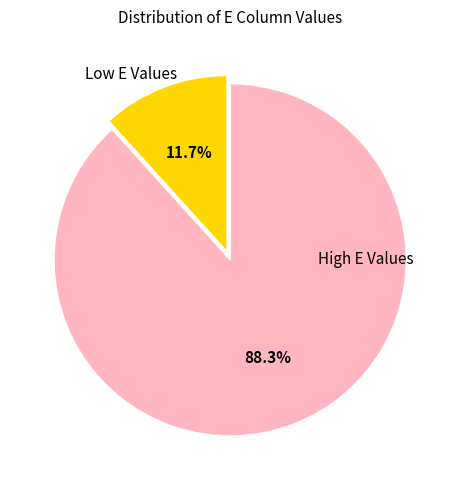

What is the majority slice?

High E Values